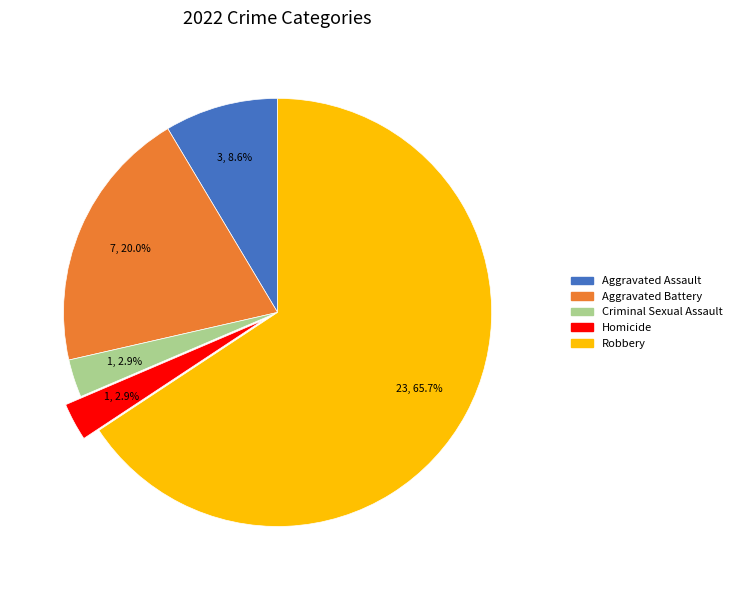

Is the sum of Robbery and Criminal Sexual Assault greater than half?

Yes